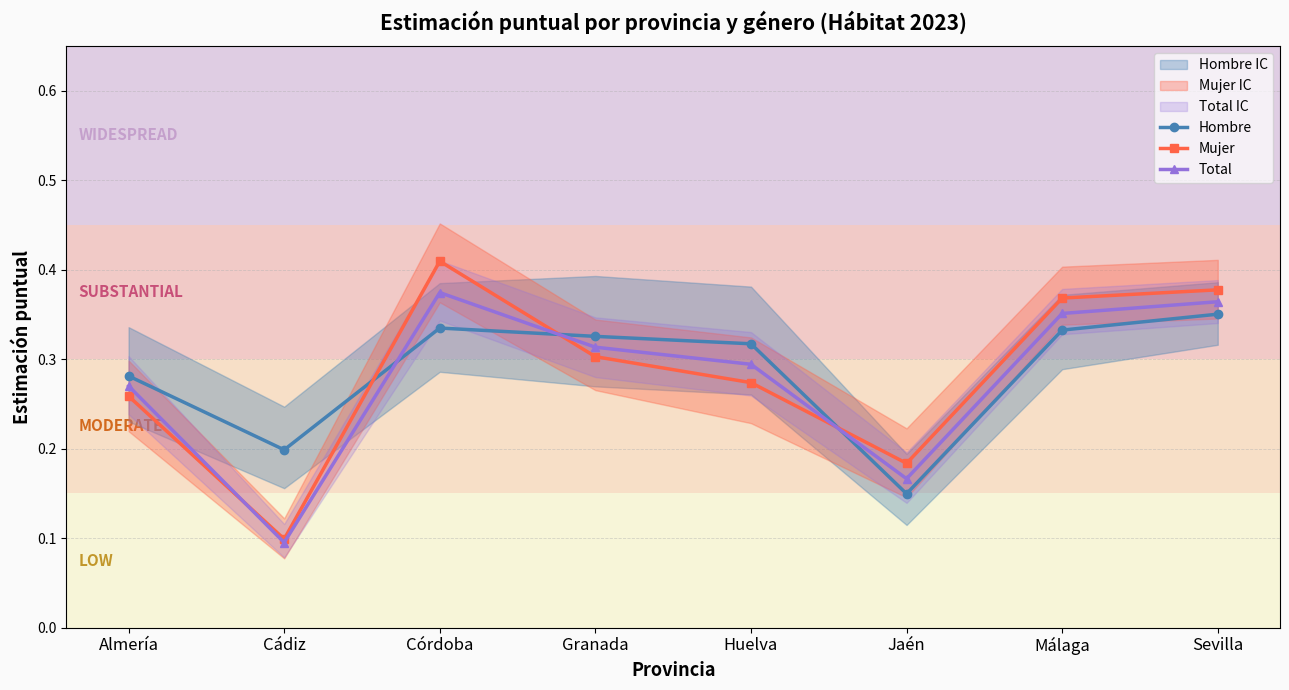

List the labels in order of Total value, largest first.

Córdoba, Sevilla, Málaga, Granada, Huelva, Almería, Jaén, Cádiz